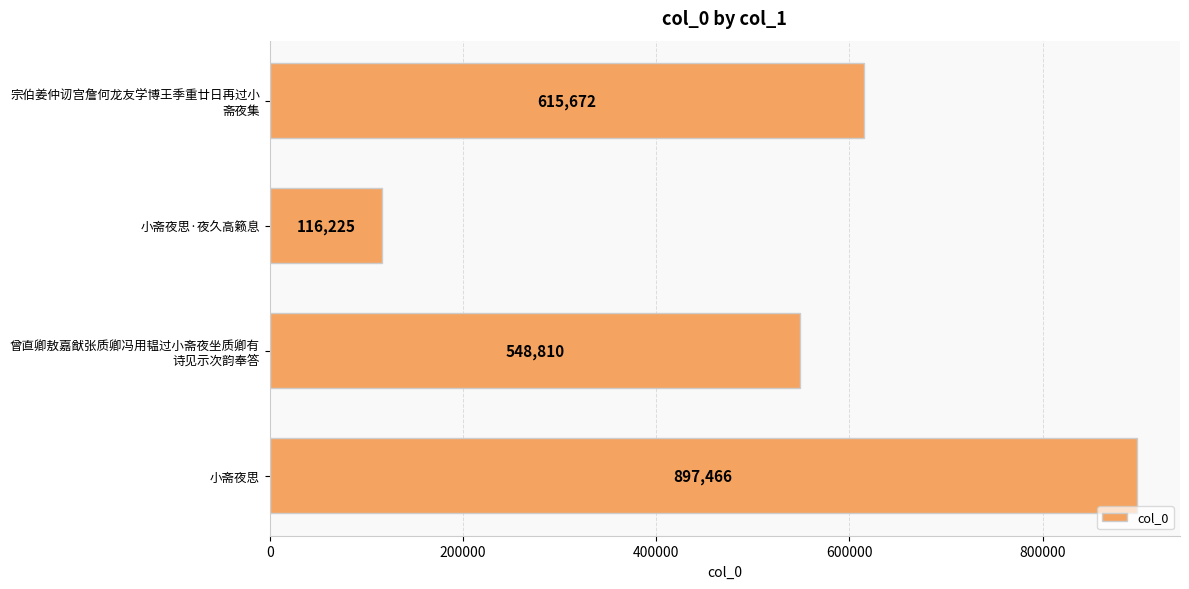

What is the smallest value displayed?

116225